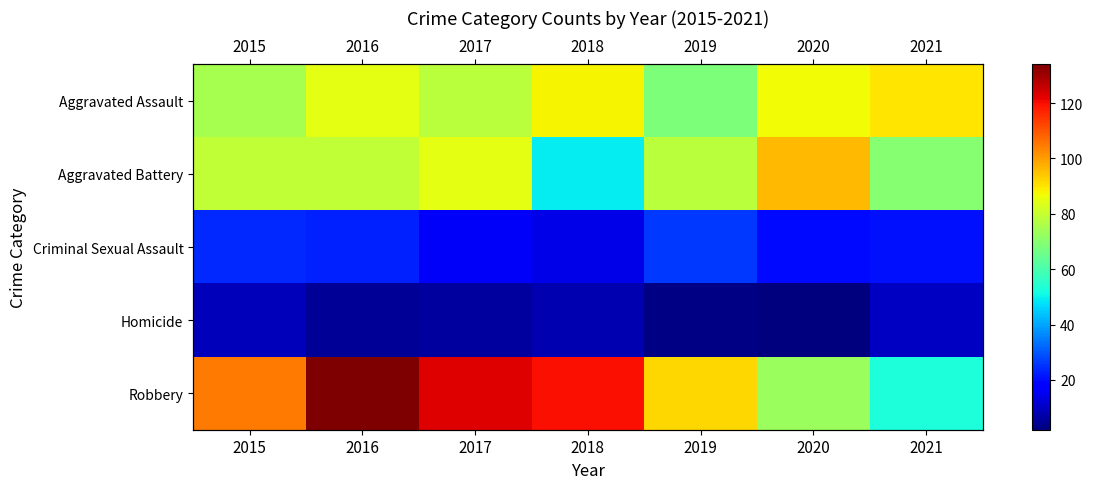

Where does the Aggravated Assault series first go above 85?

2018